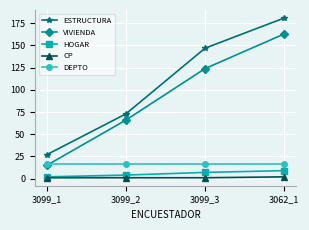

At which label does ESTRUCTURA reach its peak?

3062_1